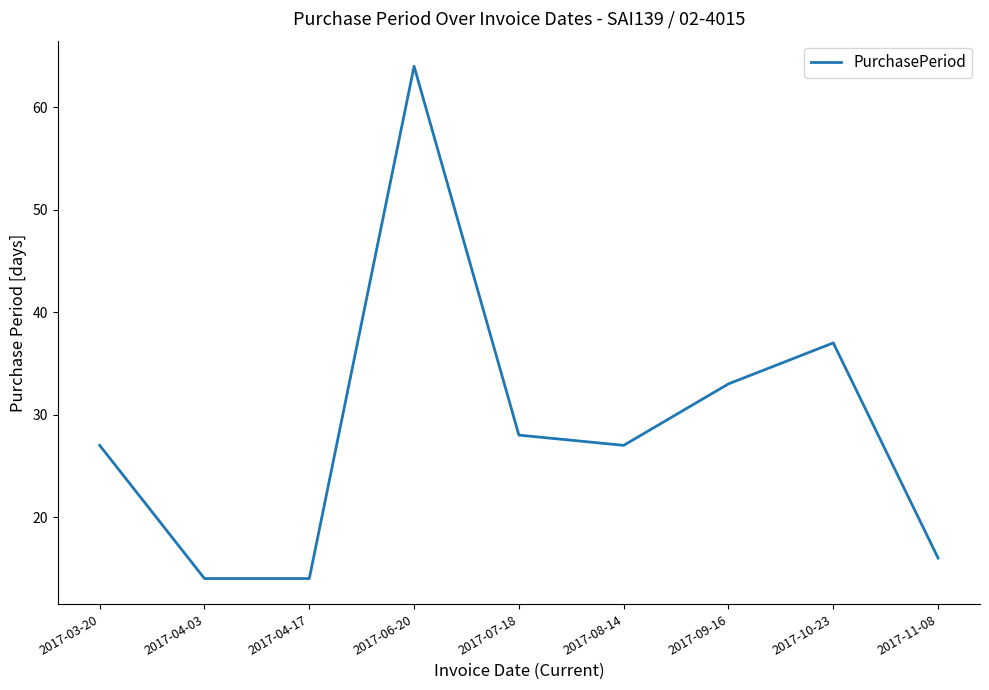

Which has a higher value, 2017-11-08 or 2017-06-20?

2017-06-20